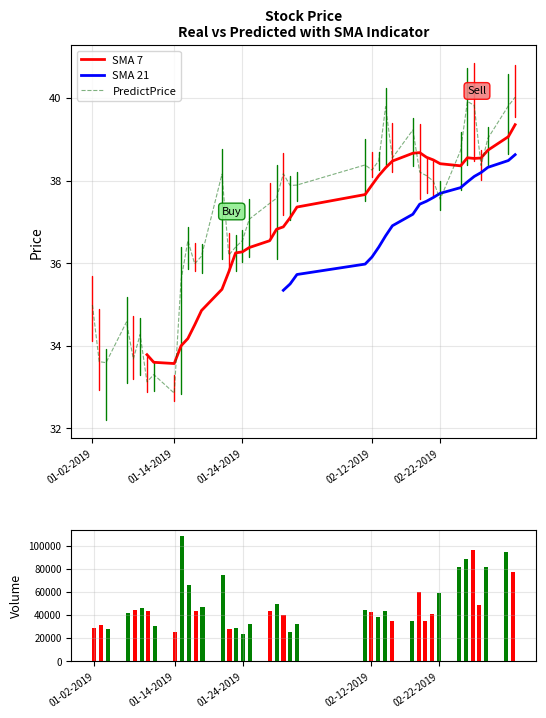

The PredictPrice series shows 61.3 at 01-02-2019. True or false?

False